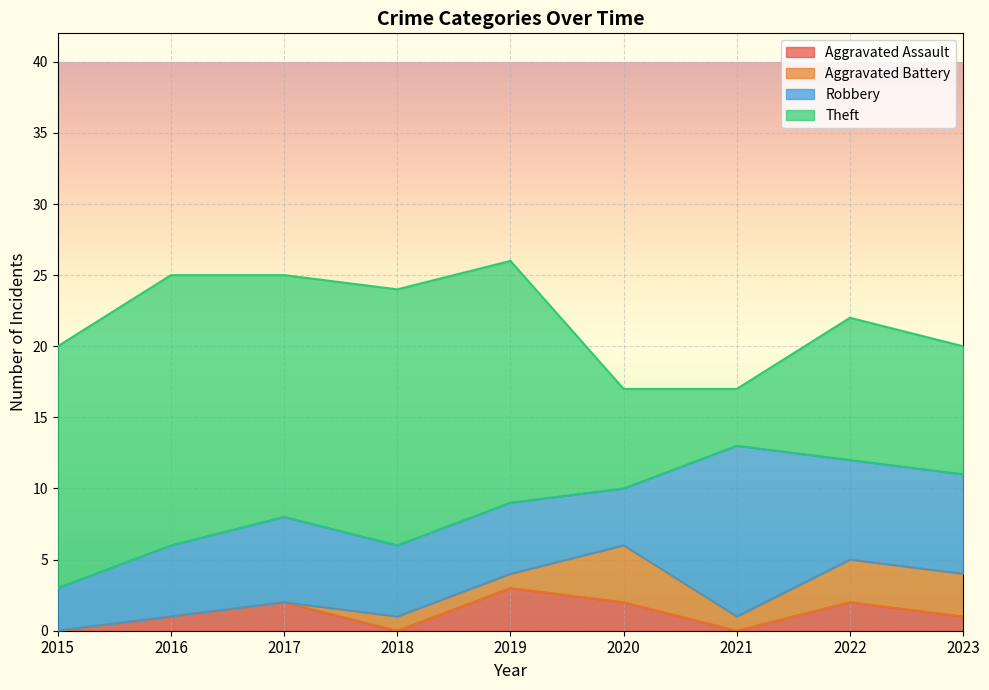

What is the maximum value for Aggravated Assault?

3